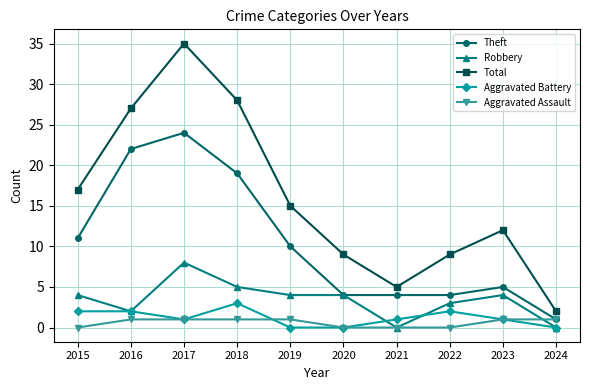

True or false: Total has a value of 15 at 2019.

True